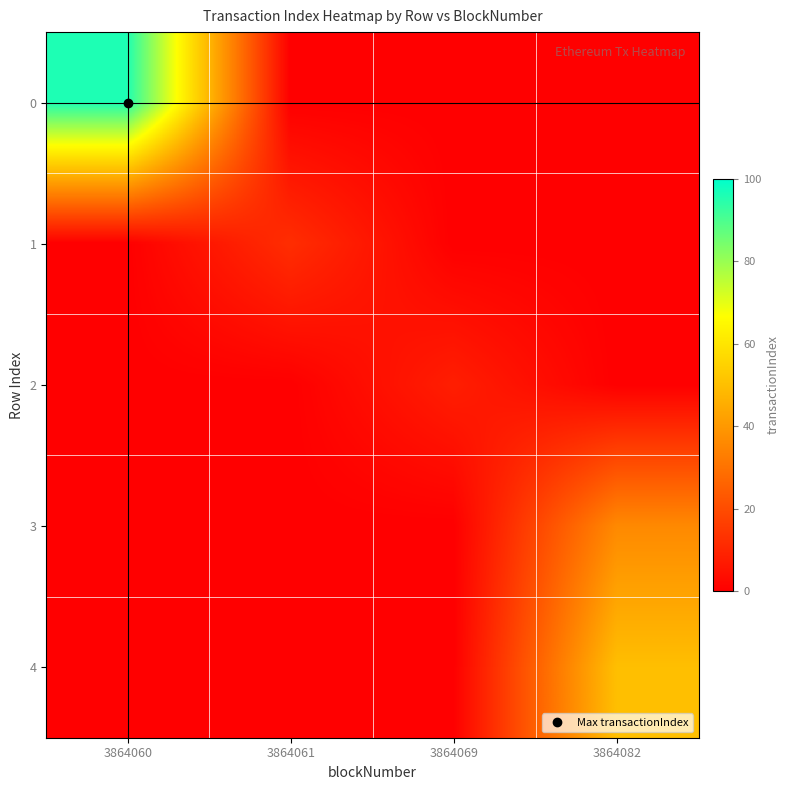

How many series are shown in this chart?

5